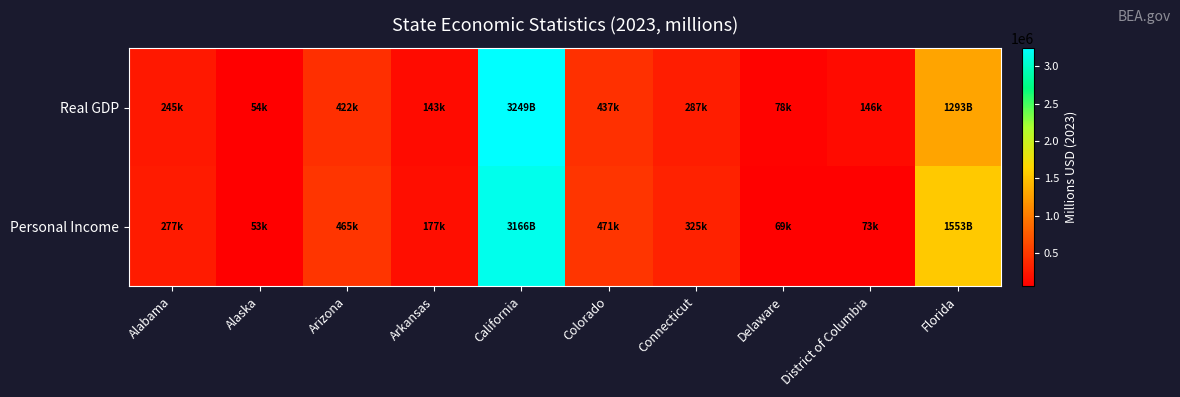

What is the total value across all series at Florida?

2846214.0